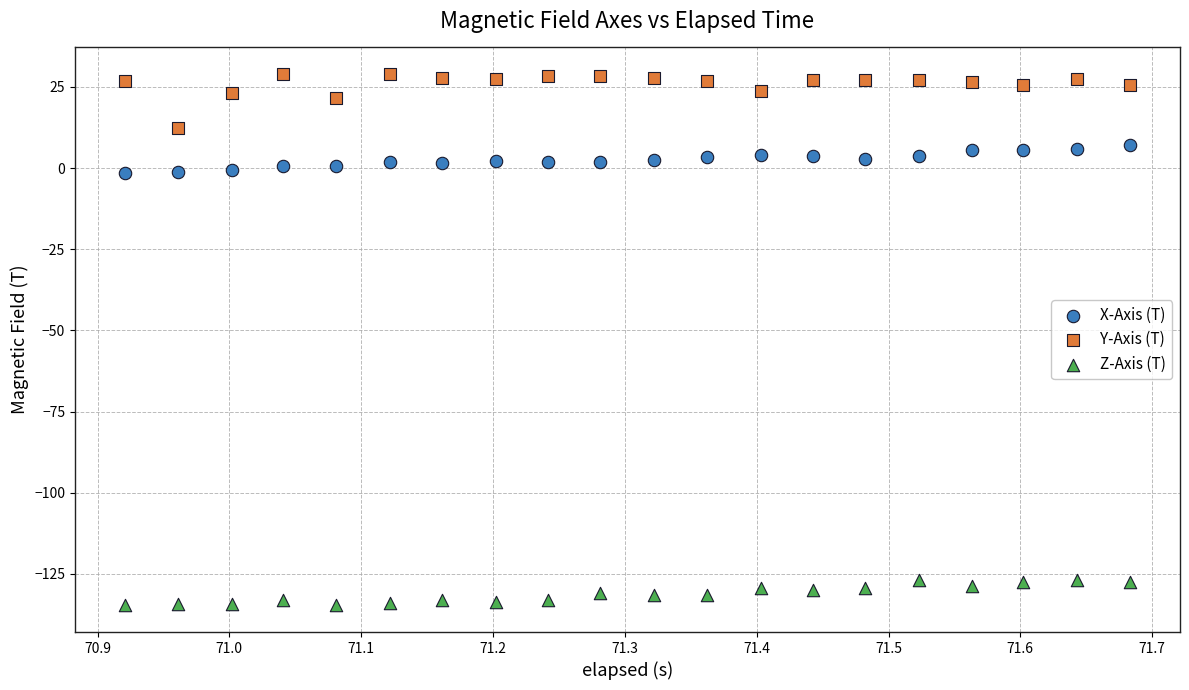

What are all the series names shown in the legend?

X-Axis (T), Y-Axis (T), Z-Axis (T)